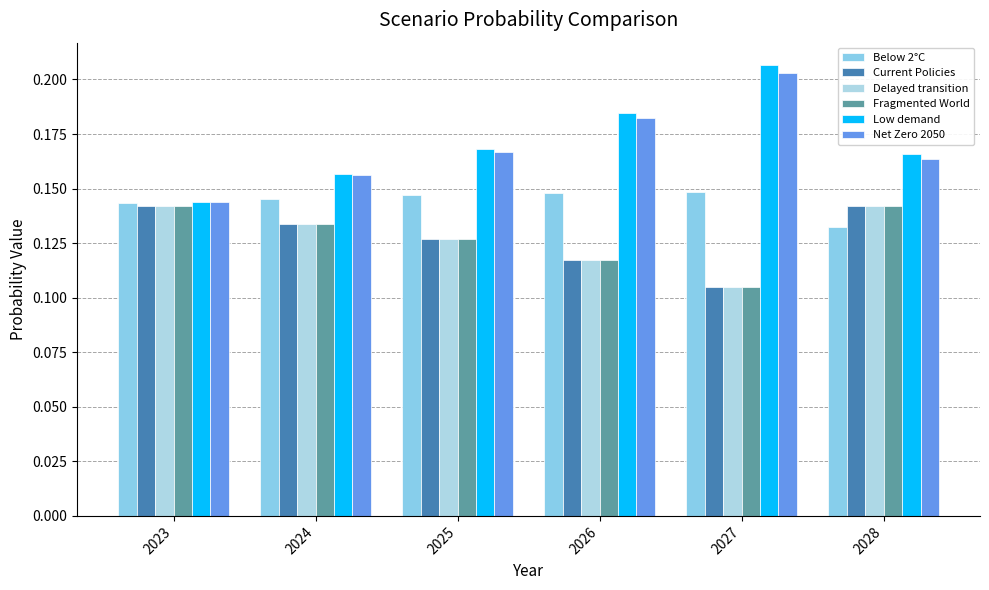

Reading left to right, what are all the values shown in this chart?

Below 2°C: 2023=0.1	2024=0.1	2025=0.1	2026=0.1	2027=0.1	2028=0.1
Current Policies: 2023=0.1	2024=0.1	2025=0.1	2026=0.1	2027=0.1	2028=0.1
Delayed transition: 2023=0.1	2024=0.1	2025=0.1	2026=0.1	2027=0.1	2028=0.1
Fragmented World: 2023=0.1	2024=0.1	2025=0.1	2026=0.1	2027=0.1	2028=0.1
Low demand: 2023=0.1	2024=0.2	2025=0.2	2026=0.2	2027=0.2	2028=0.2
Net Zero 2050: 2023=0.1	2024=0.2	2025=0.2	2026=0.2	2027=0.2	2028=0.2